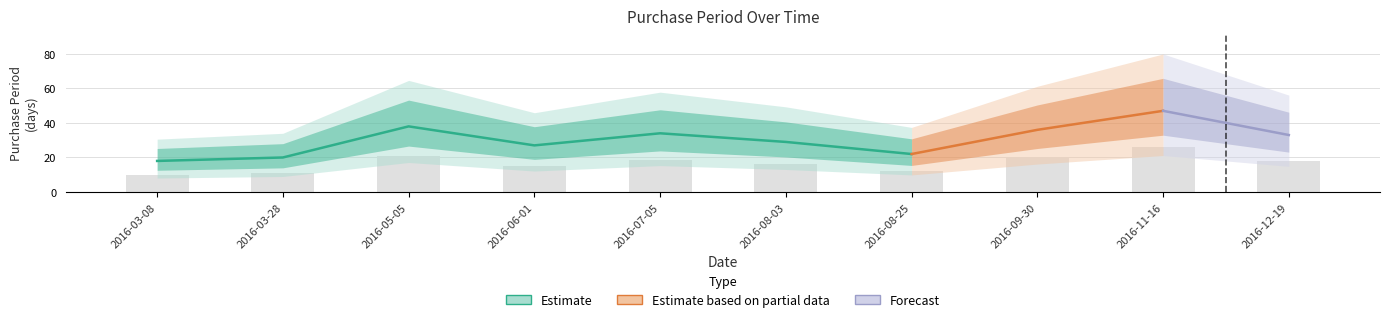

What is the sum of the values at 2016-06-01 and 2016-11-16?

40.7